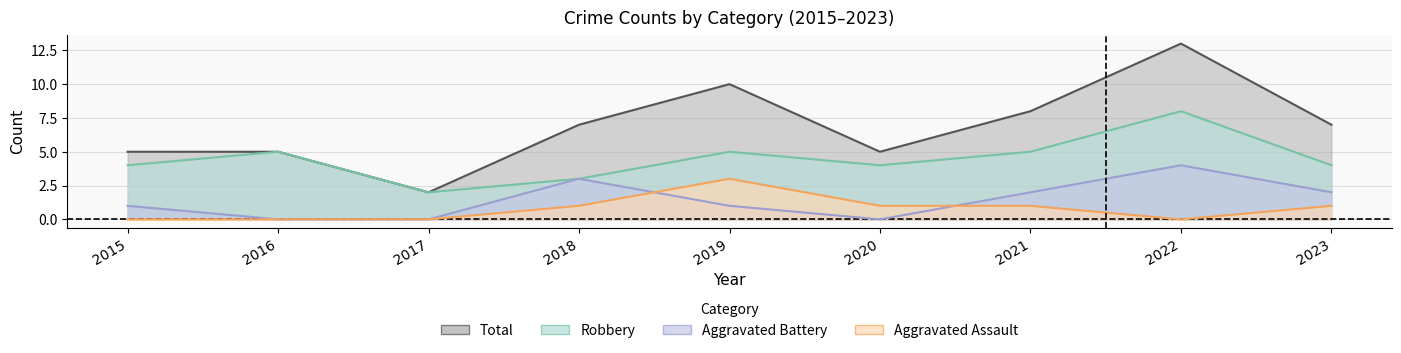

What is the average value of the Aggravated Battery series?

1